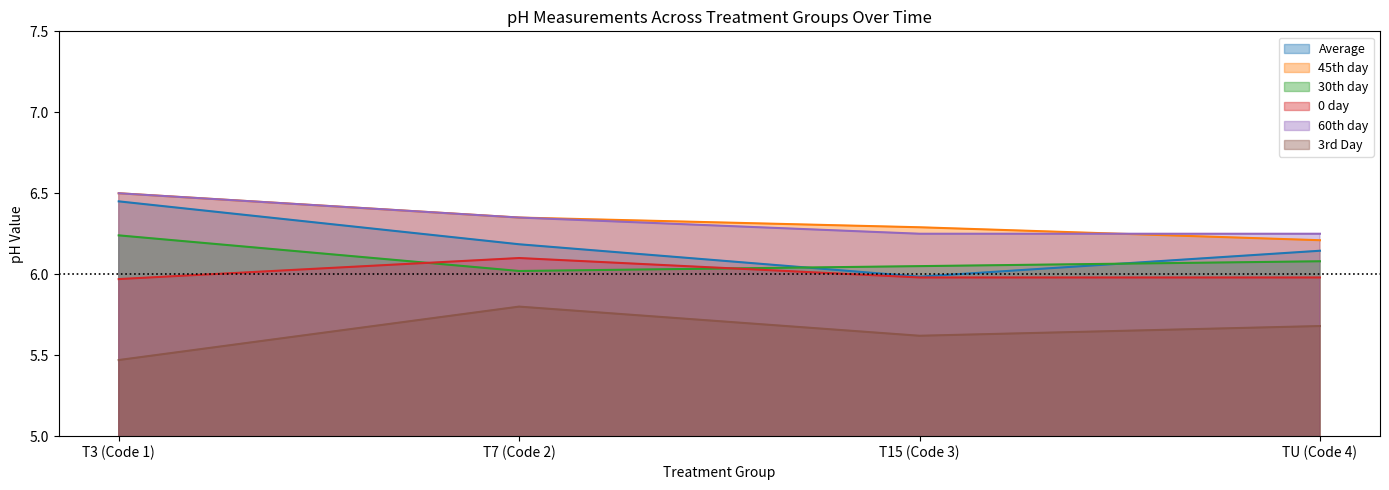

How many interior local valleys does the 30th day series have?

1